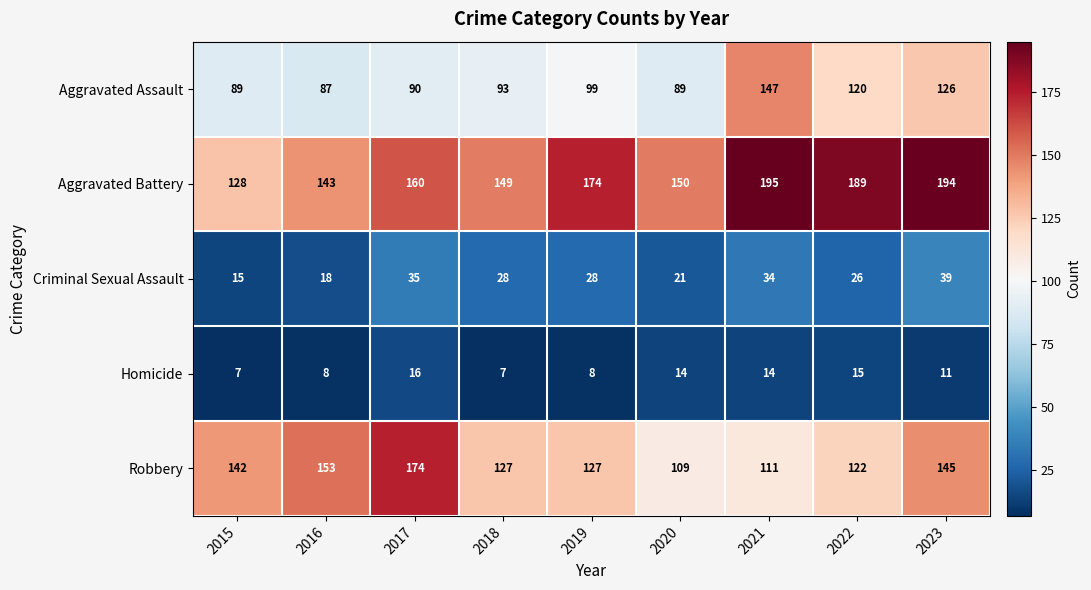

At 2021, list the series in order from smallest to largest.

Homicide, Criminal Sexual Assault, Robbery, Aggravated Assault, Aggravated Battery